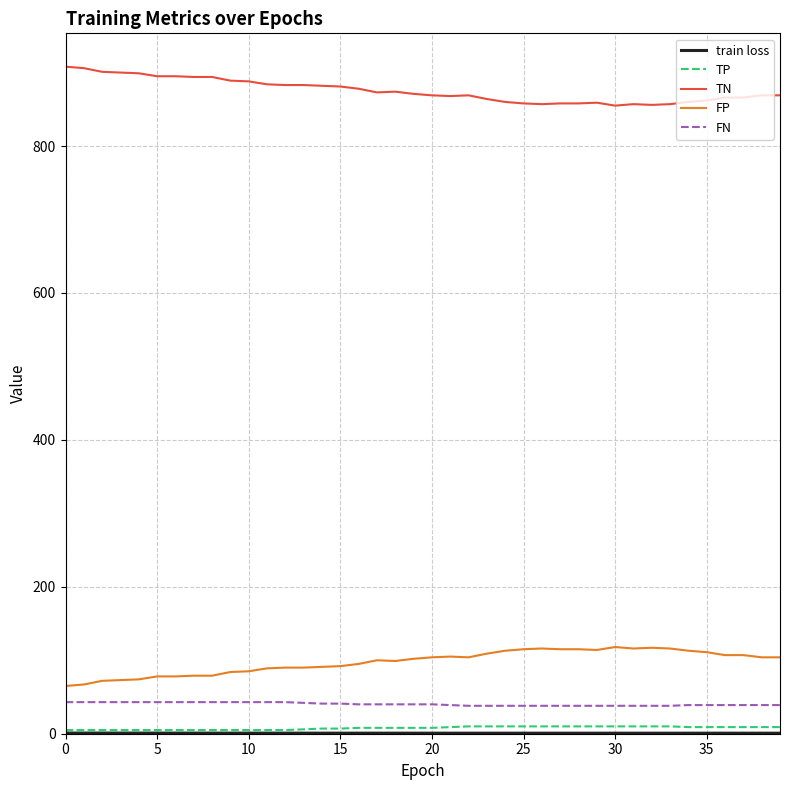

What is the difference between the maximum and second lowest values in the FP series?

51.0